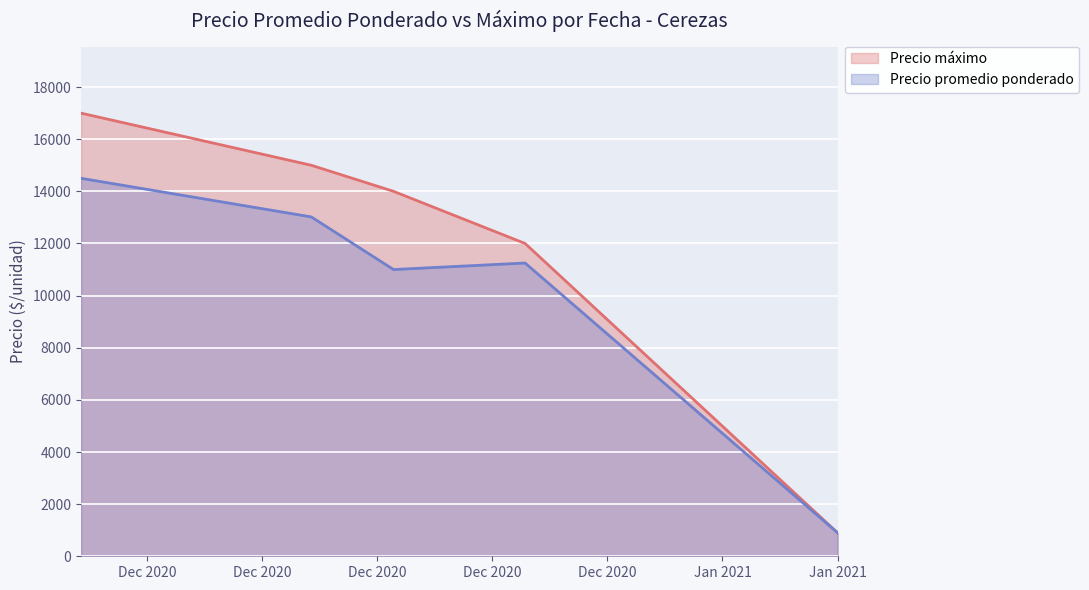

What is the label of the 3rd point from the left?

2020-12-16